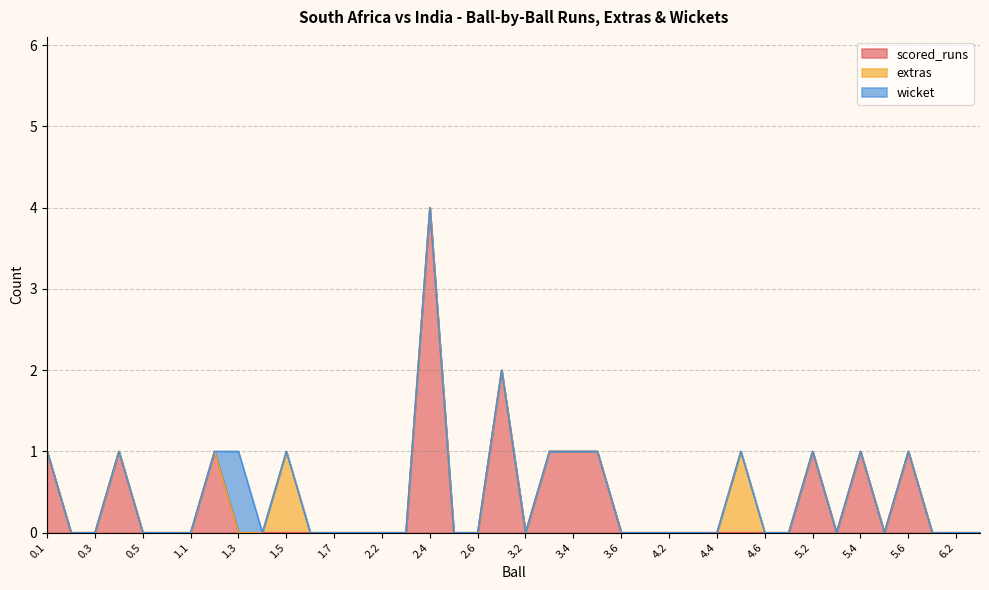

Which series changed the most between 0.4 and 2.3?

scored_runs